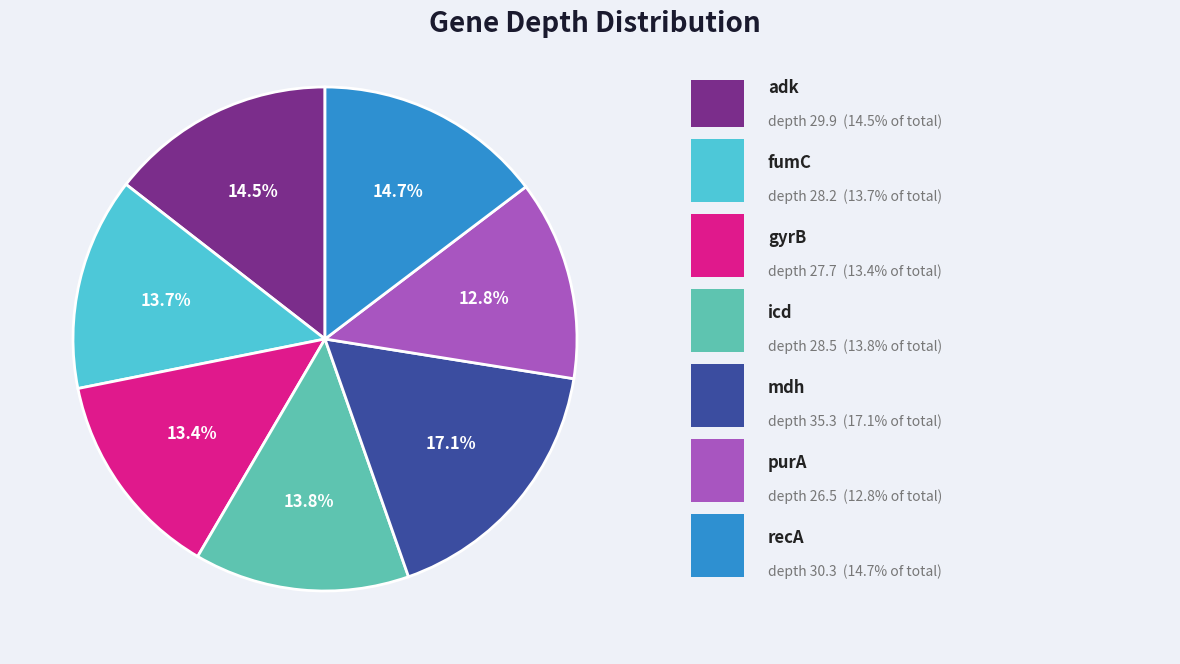

To the nearest percent, what is the average slice percentage?

14%